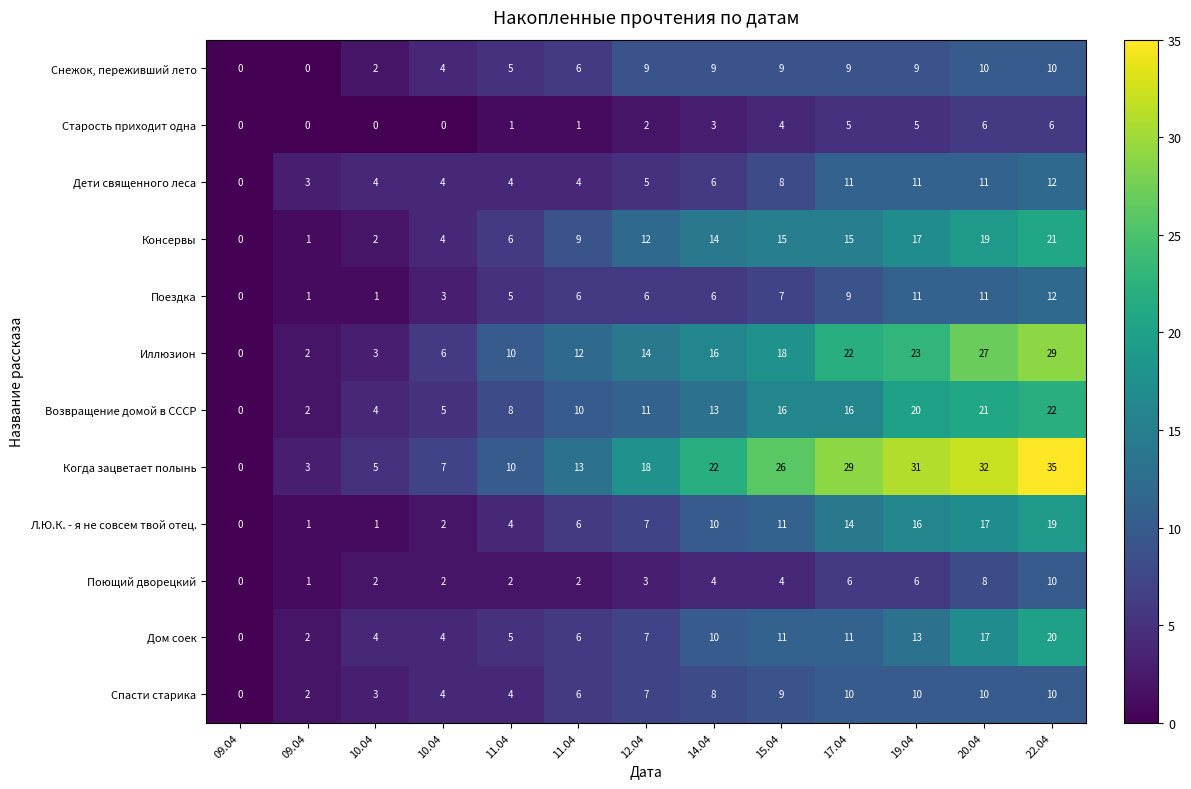

How many data points in Дети священного леса are less than 5?

6